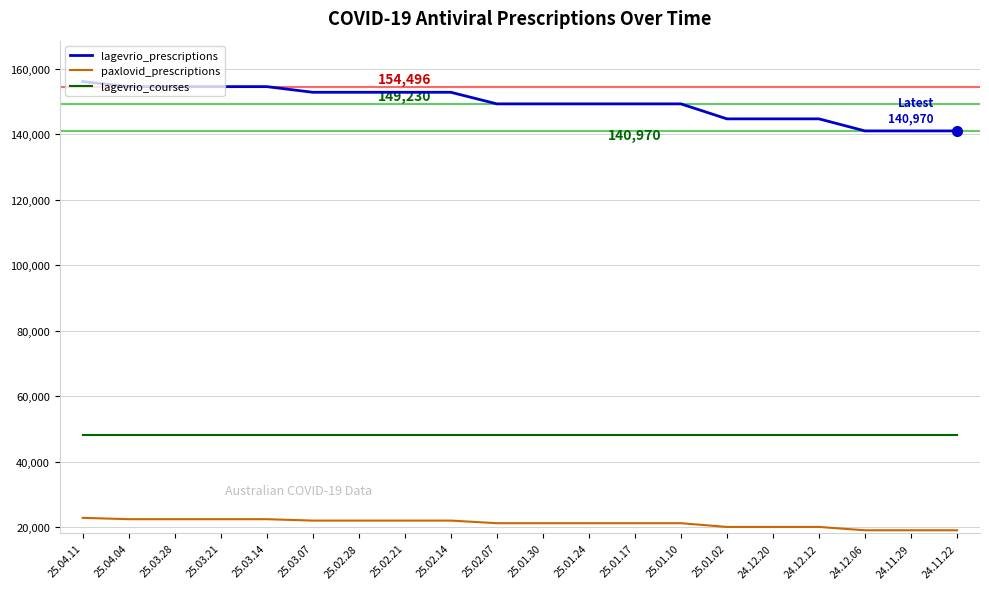

What is the difference between the highest and lowest values at 25.01.24?

128042